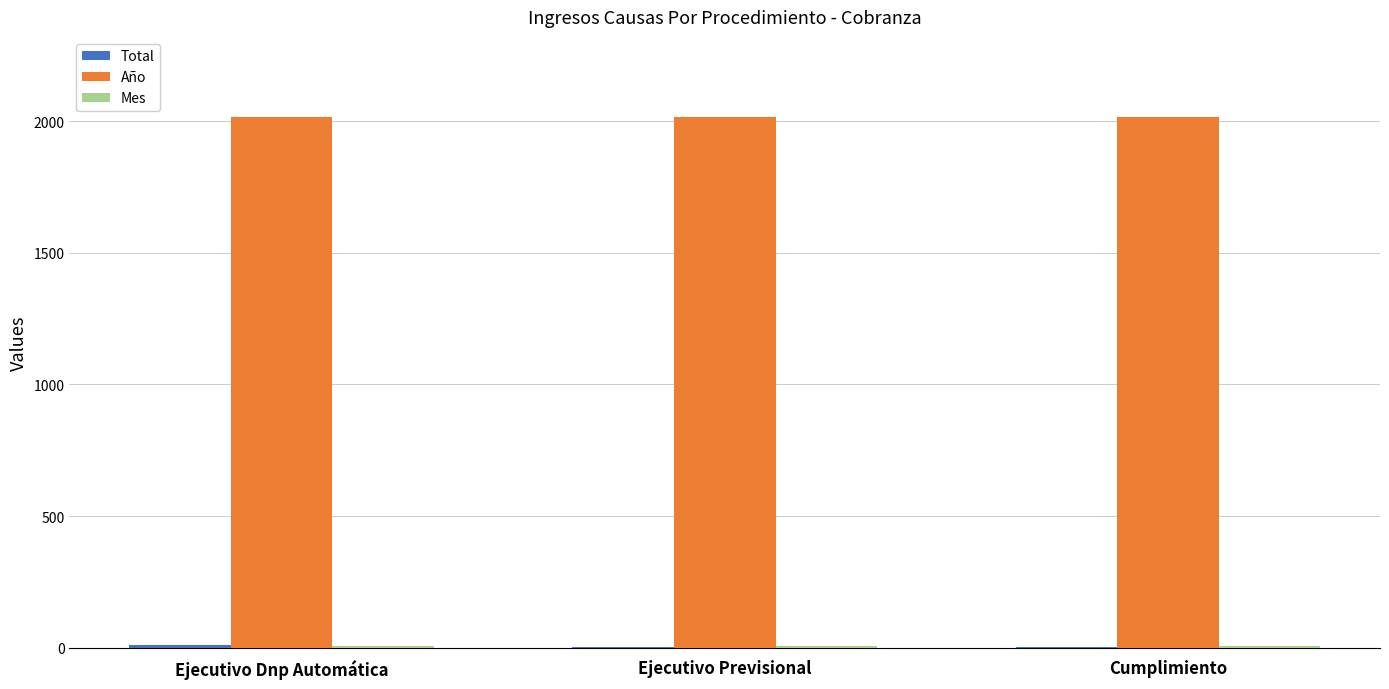

What is the greatest value displayed?

2017